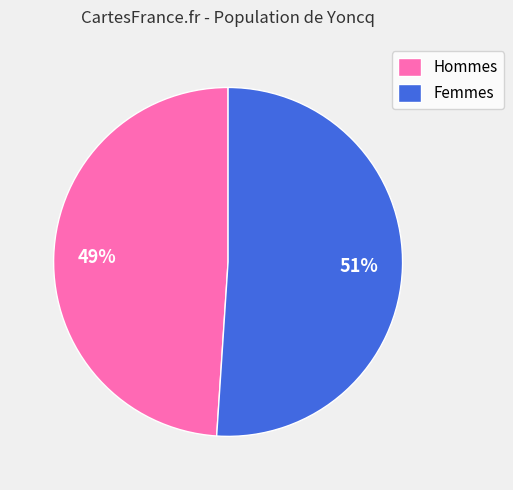

What is the majority slice?

Femmes